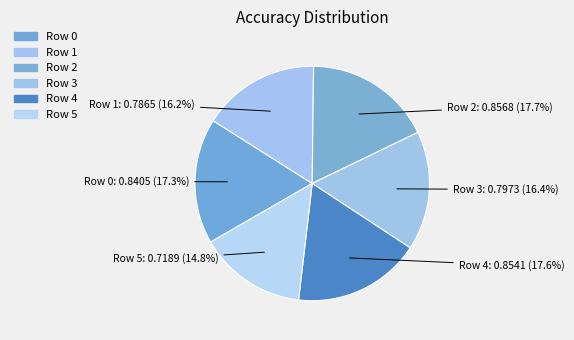

To the nearest percent, what percentage of the pie is Row 1?

16%